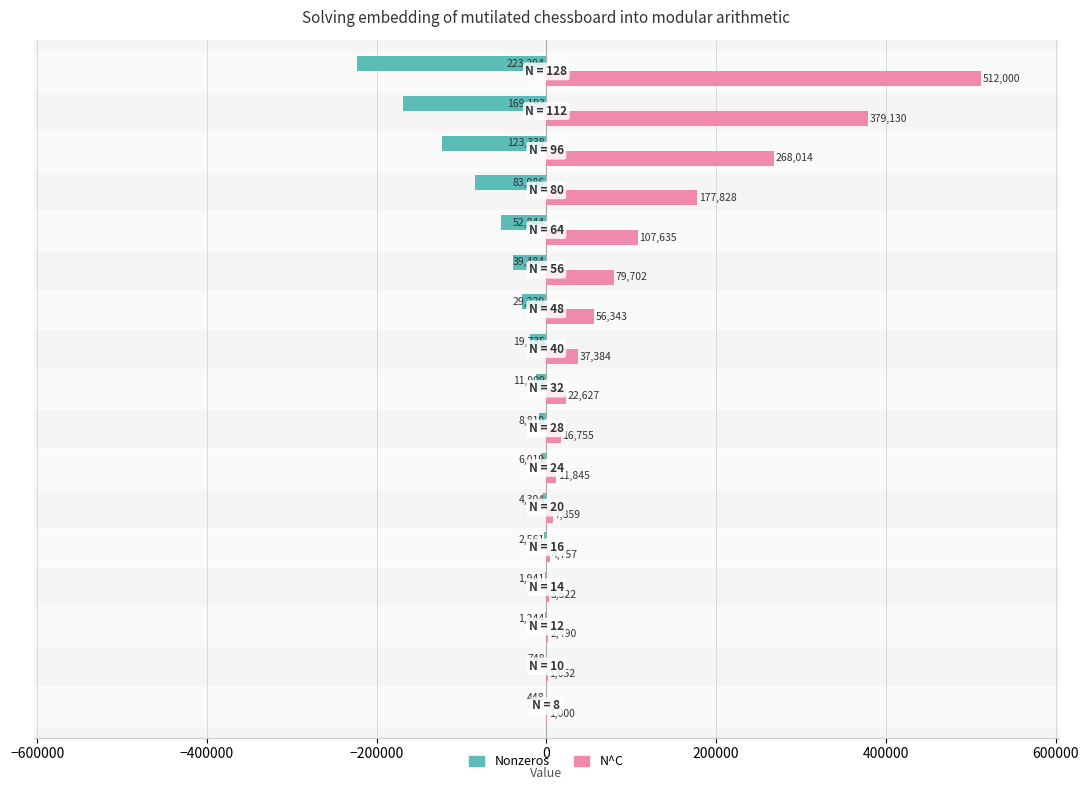

Which series has the largest total across all categories?

N^C